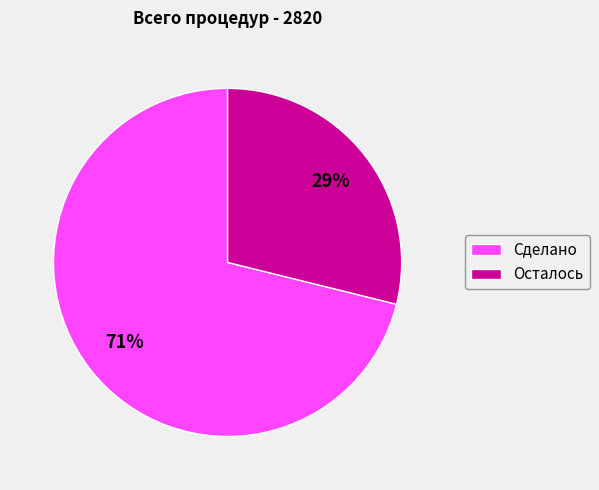

What is the ratio of the value at Осталось to the value at Сделано?

0.4